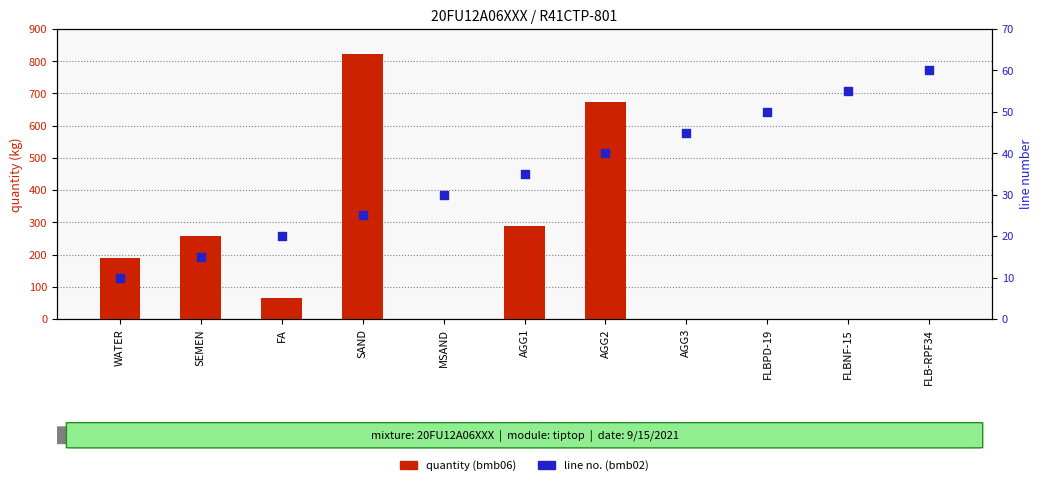

At how many categories does at least one series exceed 229?

4